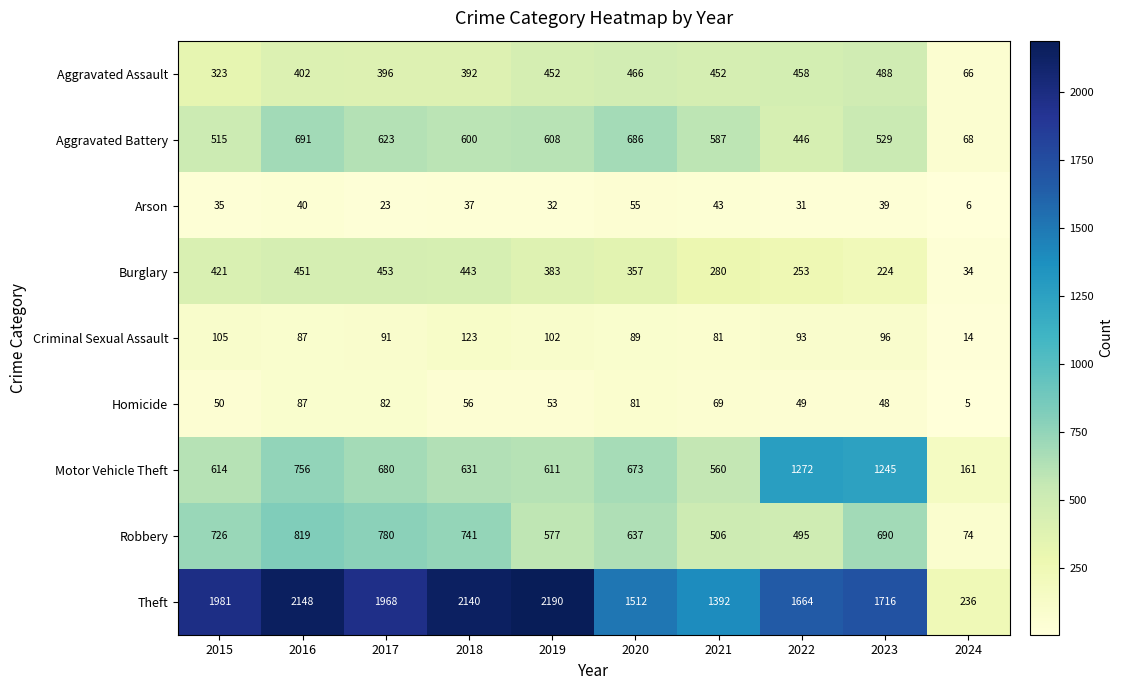

At how many categories does at least one series exceed 666?

9